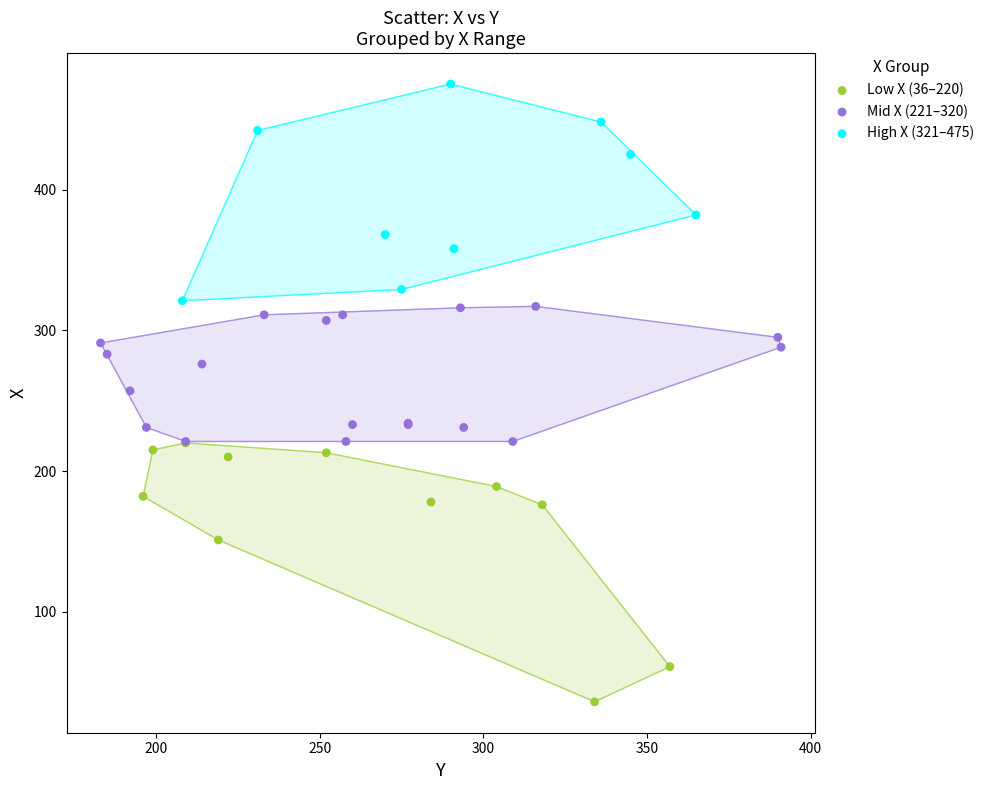

Which series reaches the maximum Y coordinate?

High X (321–475)